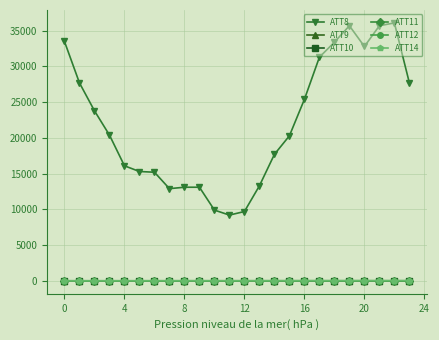

After their last crossing, which series has the higher values: ATT14 or ATT9?

ATT14